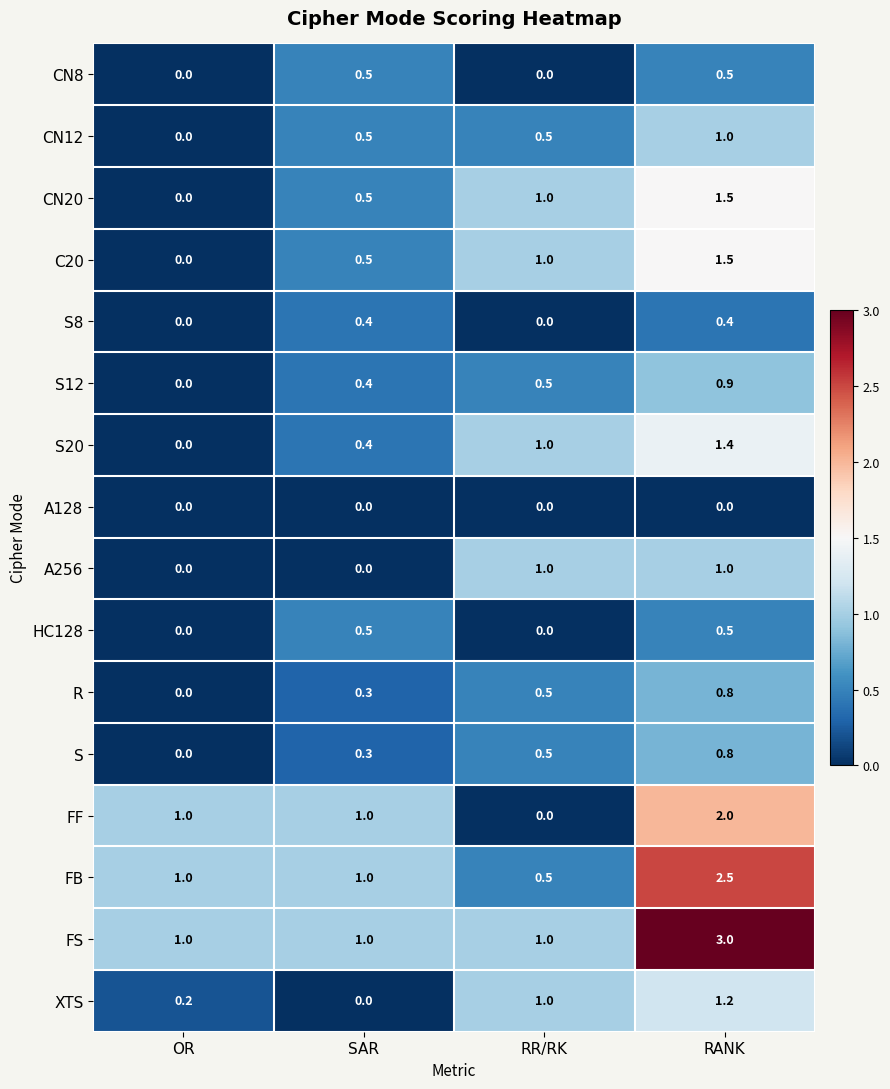

True or false: FB has a value of 1.0 at OR.

True